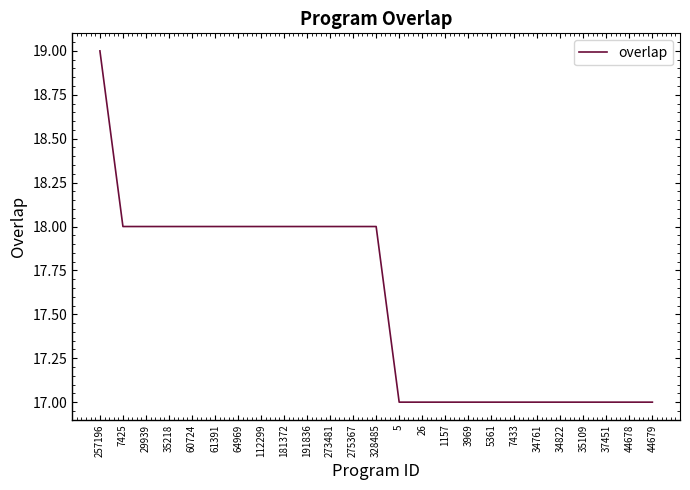

What position from the left is 29939?

3